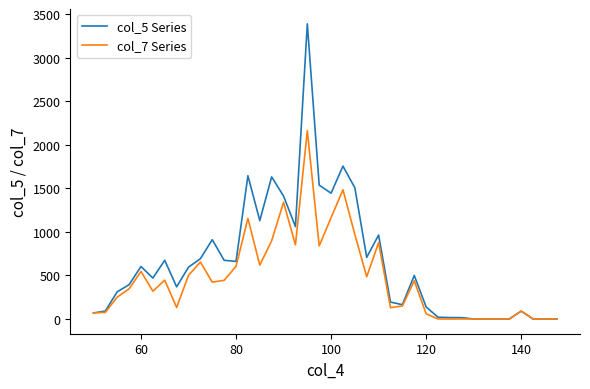

Which series has the widest spread of values?

col_5 Series